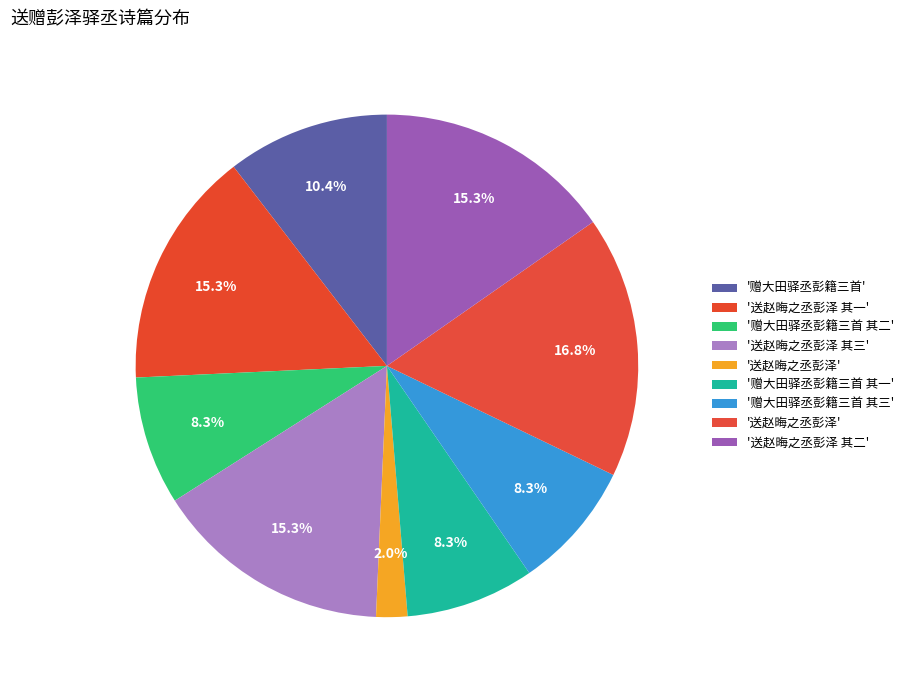

Which slice is the largest?

送赵晦之丞彭泽